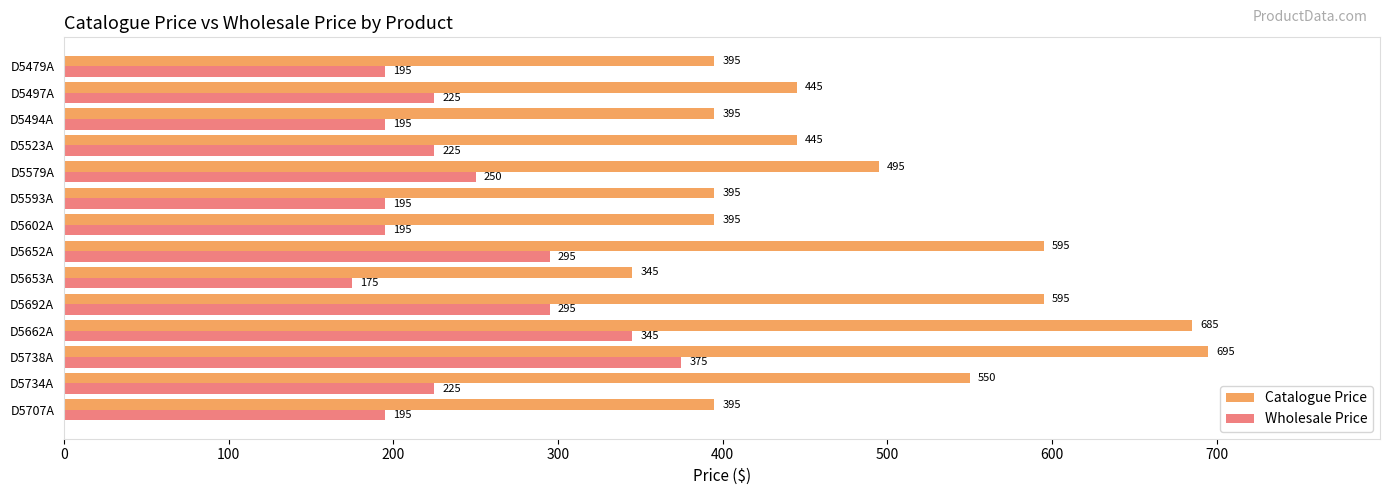

Read the Wholesale Price value at D5652A, to the nearest 5.

295